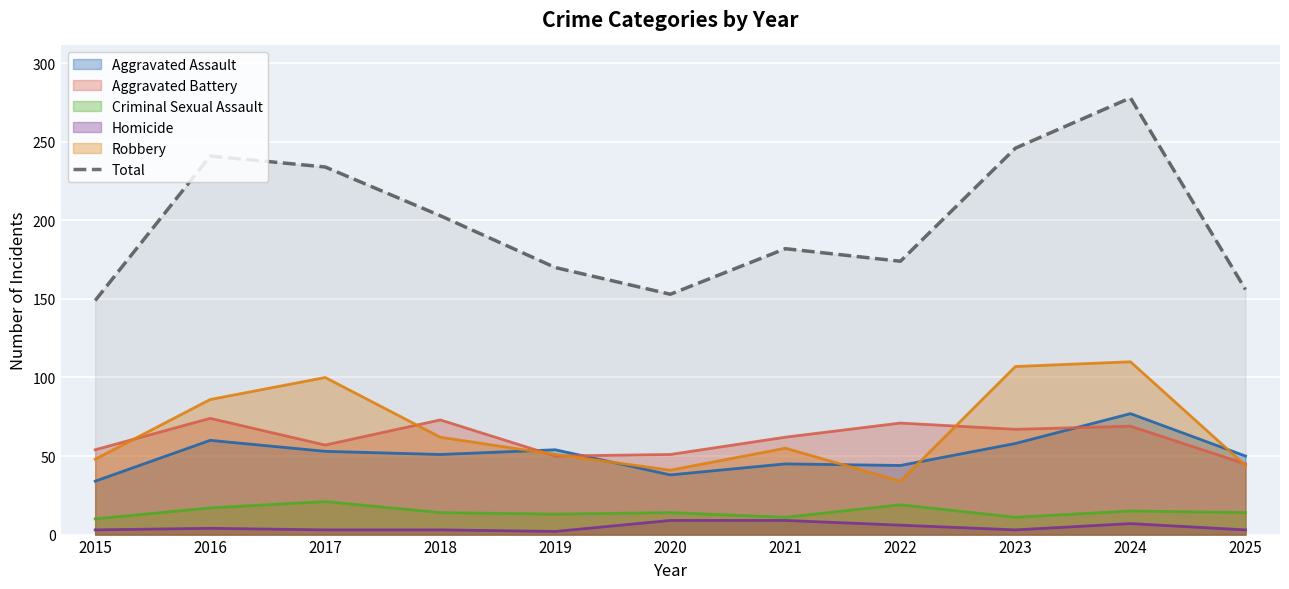

True or false: there are more than 2 points higher than both neighbors.

True